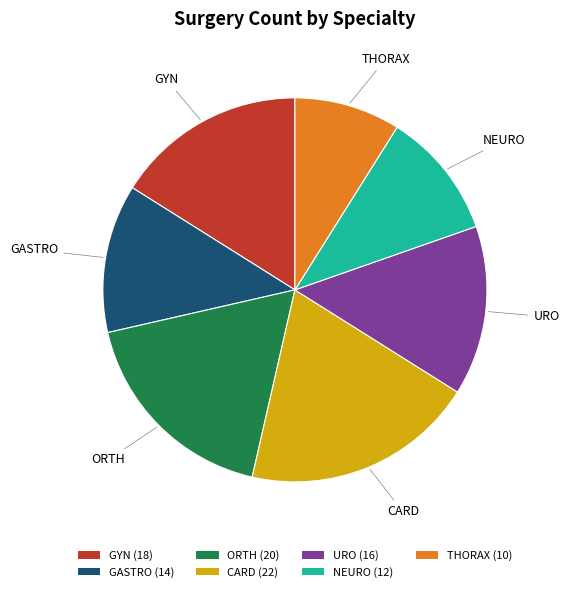

Approximately how many times larger is the value at GASTRO (14) compared to GYN (18)?

0.8